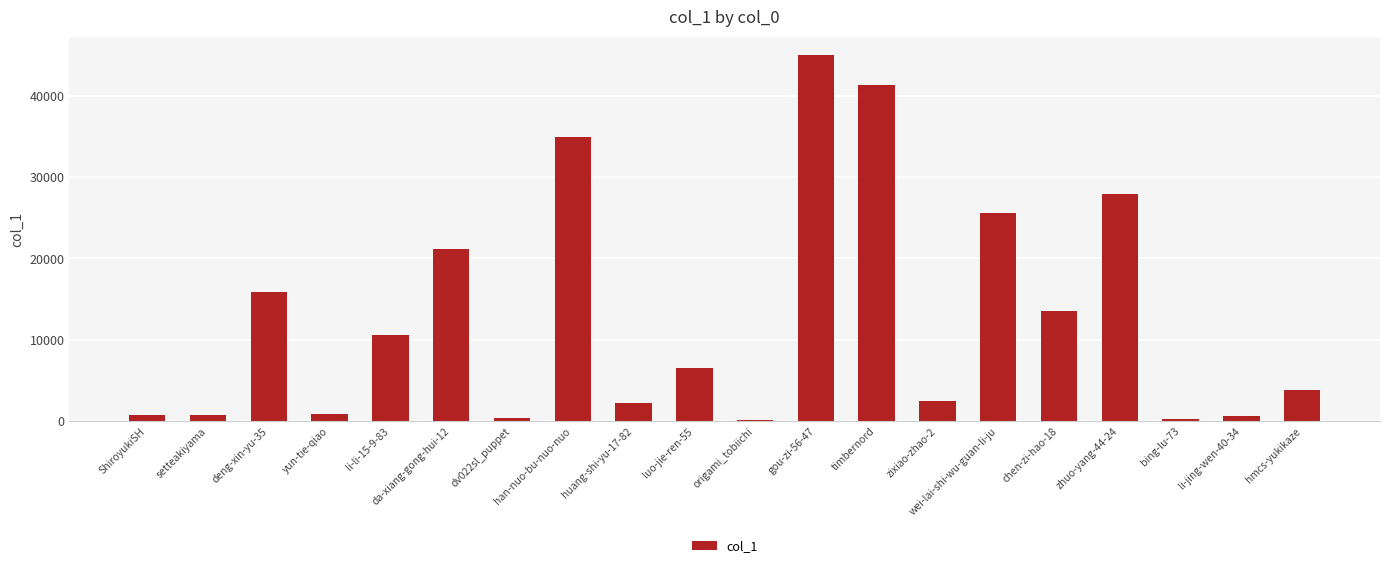

At which label is the value closest to 22579?

da-xiang-gong-hui-12